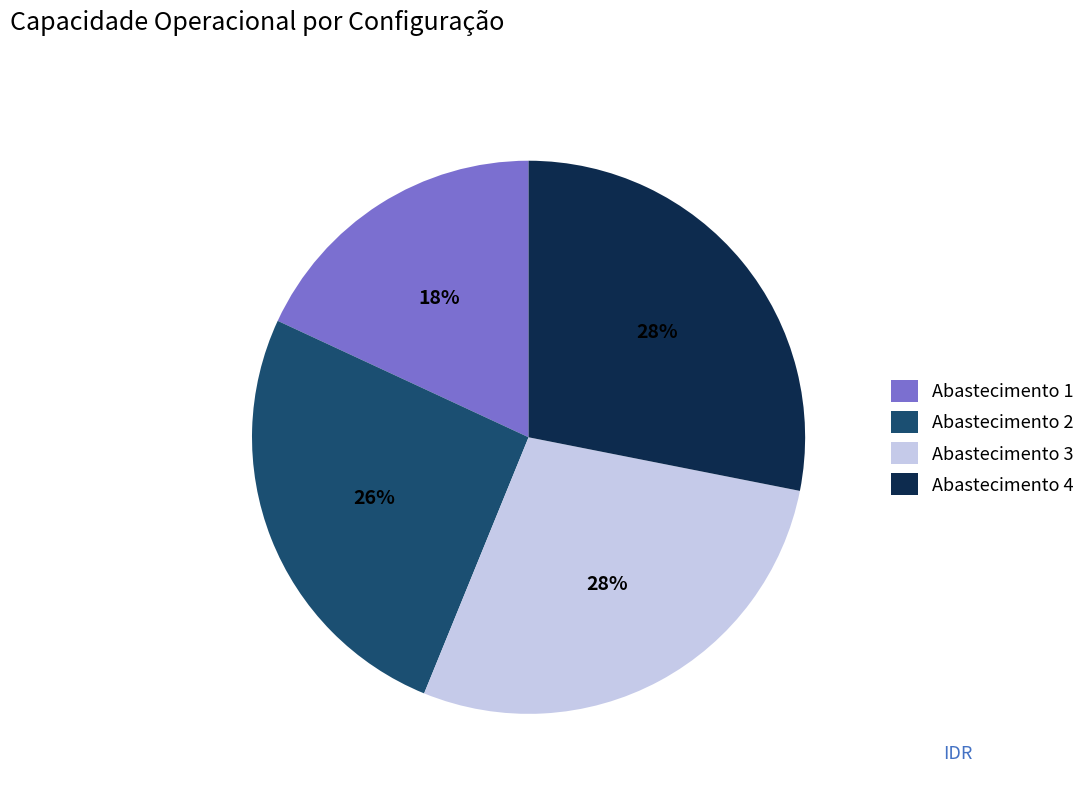

How many segments does this pie chart have?

4